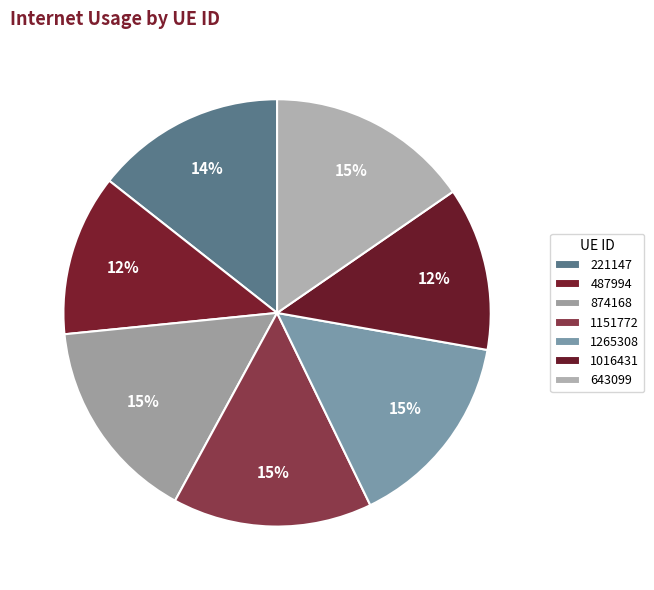

Count the number of slices in the pie.

7